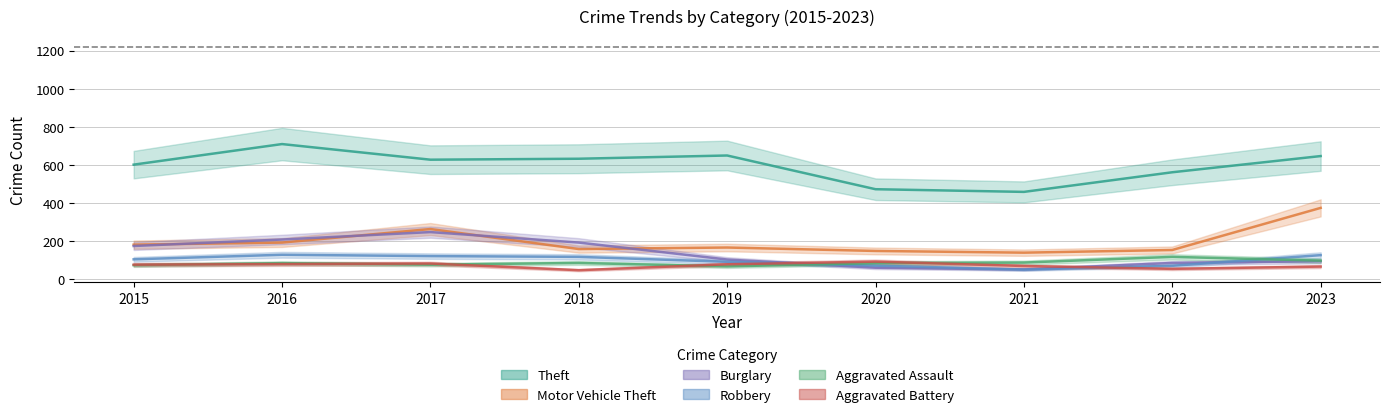

List the series in order of their peak value, lowest first.

Aggravated Battery, Aggravated Assault, Robbery, Burglary, Motor Vehicle Theft, Theft